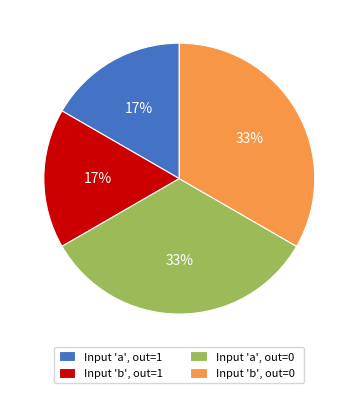

What percentage is the Input 'a', out=0 slice, to the nearest percent?

33%